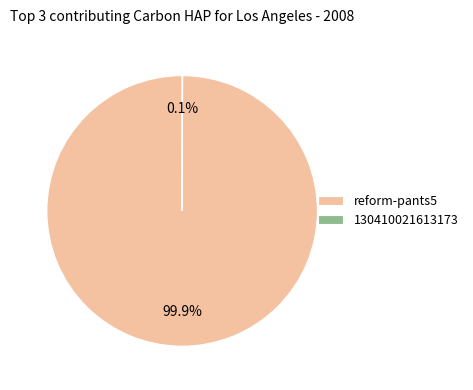

Does any single category account for the majority?

Yes